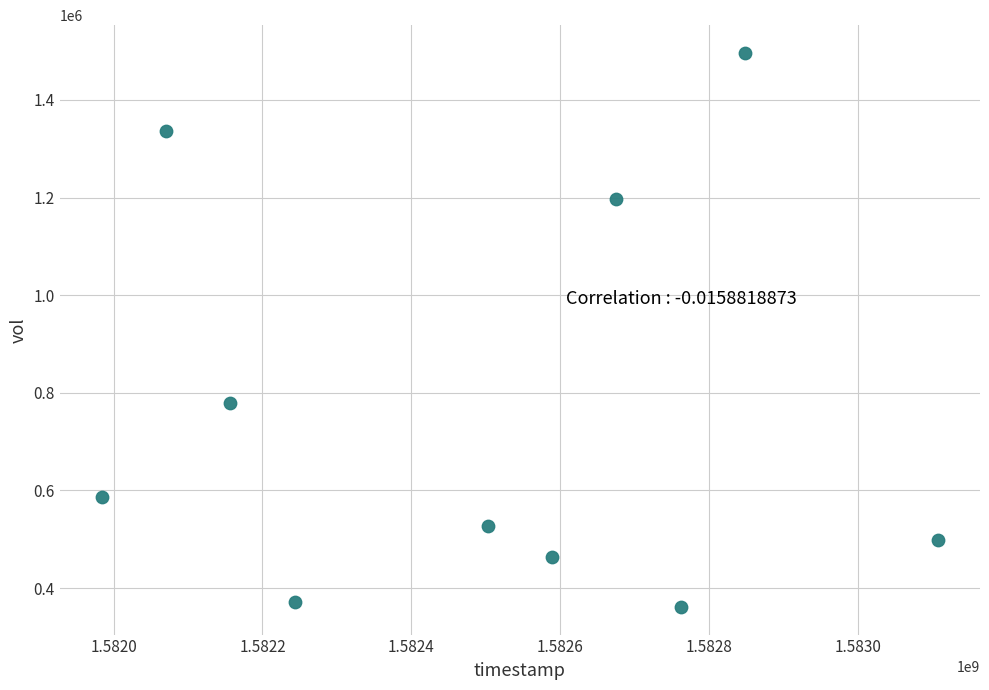

What is the range of Y values (max minus min)?

1135100